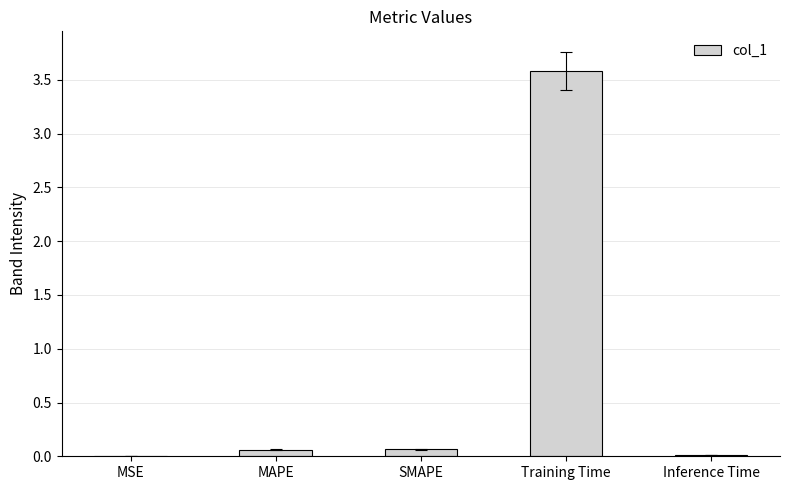

How many data points does each series have?

5